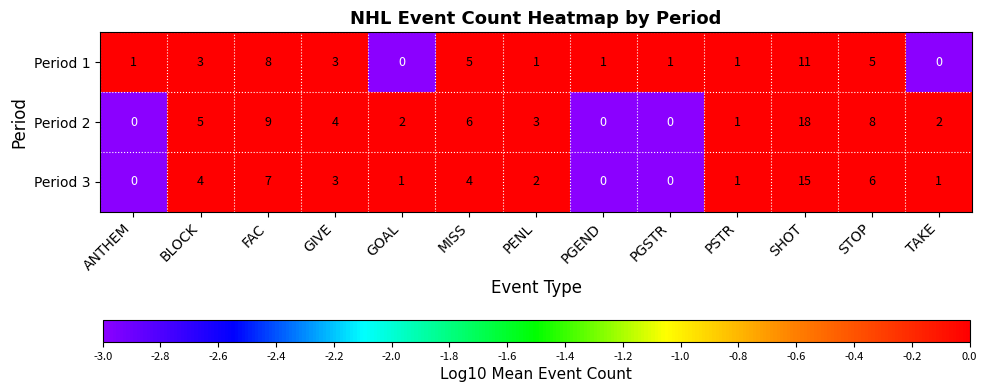

What is the sum of the Period 1 values at MISS and GIVE?

8